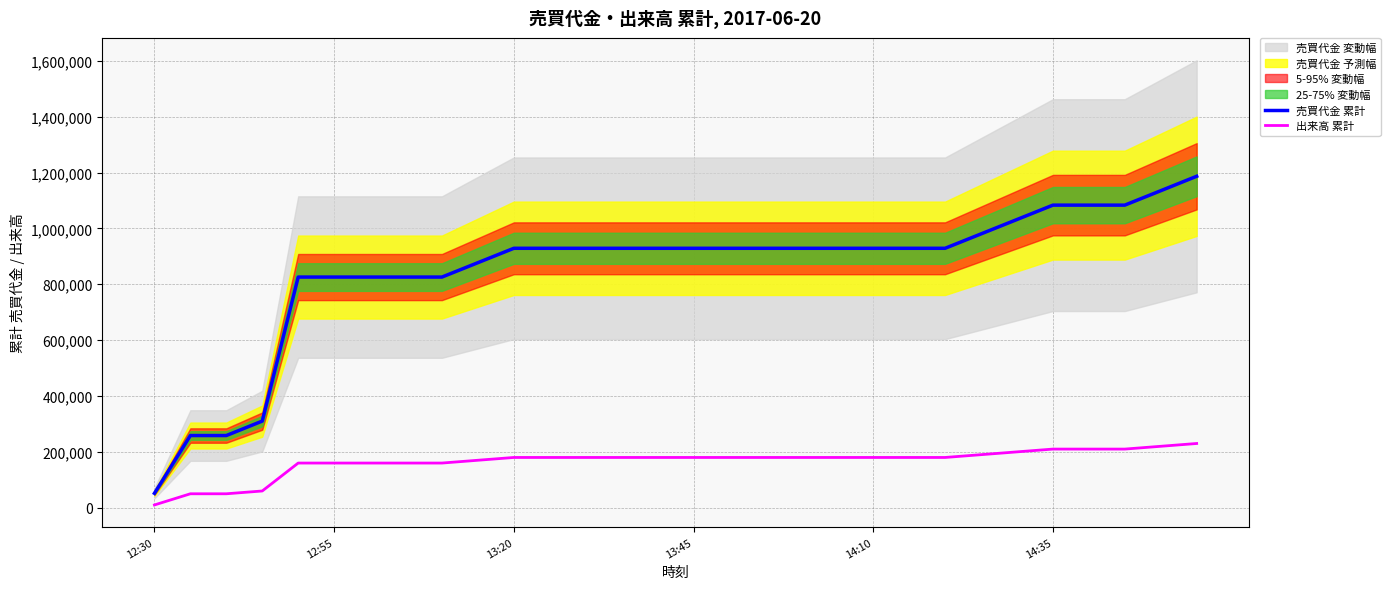

True or false: 出来高 累計 and 売買代金 累計 intersect in this chart.

False